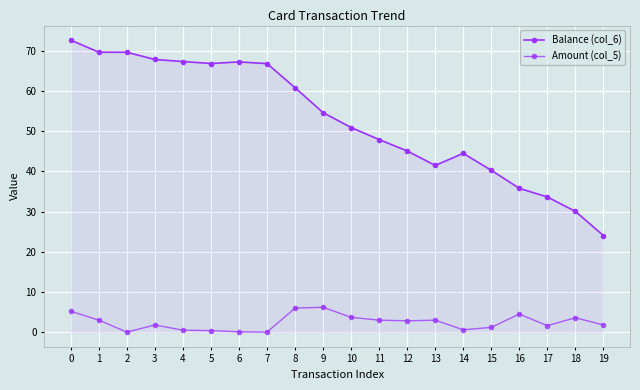

Count the number of categories in the chart.

20